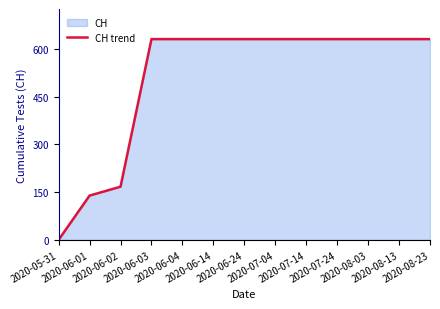

Rank the categories by value from lowest to highest.

2020-05-31, 2020-06-01, 2020-06-02, 2020-06-03, 2020-06-04, 2020-06-14, 2020-06-24, 2020-07-04, 2020-07-14, 2020-07-24, 2020-08-03, 2020-08-13, 2020-08-23